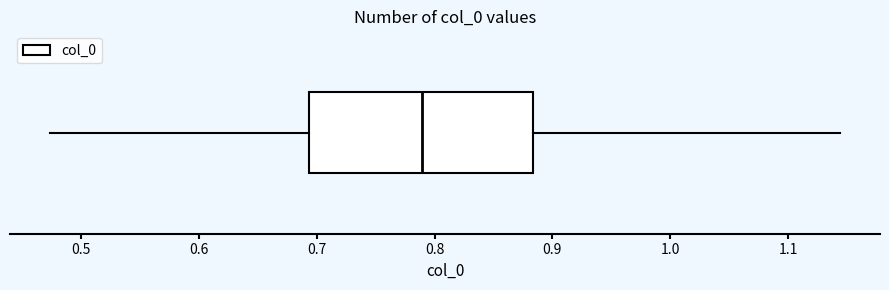

Transcribe this box plot: give where the median line is, the range the box spans, and where the two whiskers end, as read against the x-axis. The values are not printed on the chart, so give them approximately, as read against the axis.

median 0.79, box 0.69 to 0.88, whiskers 0.47 to 1.14